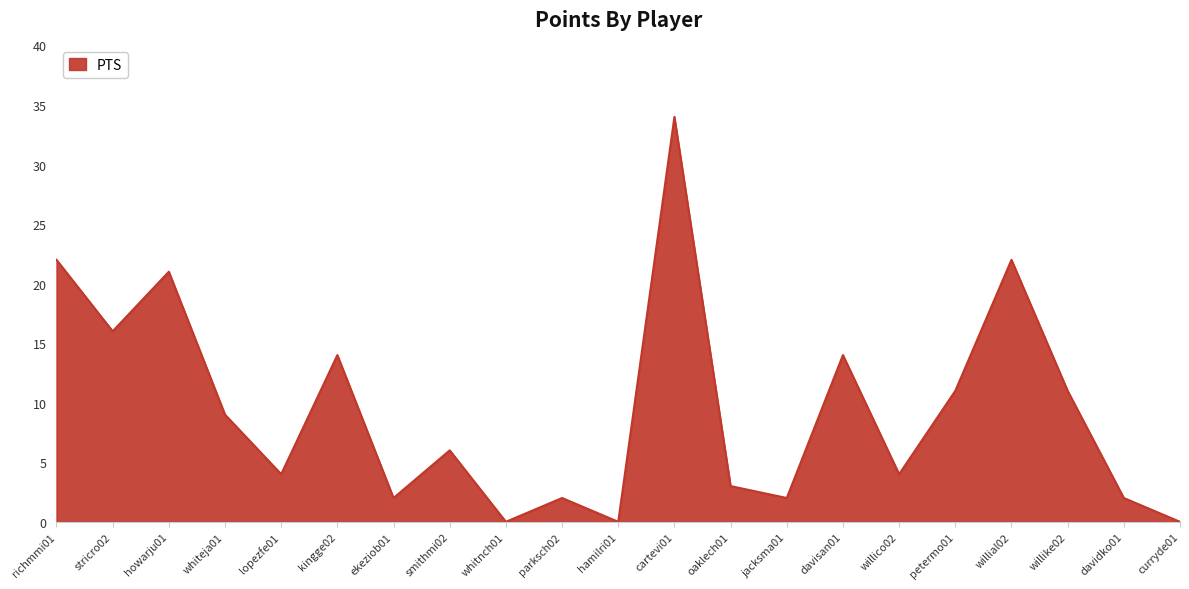

Reading left to right, what are all the values shown in this chart?

richmmi01=22	stricro02=16	howarju01=21	whiteja01=9	lopezfe01=4	kingge02=14	ekeziob01=2	smithmi02=6	whitnch01=0	parksch02=2	hamilri01=0	cartevi01=34	oaklech01=3	jacksma01=2	davisan01=14	willico02=4	petermo01=11	willial02=22	willike02=11	davidko01=2	curryde01=0